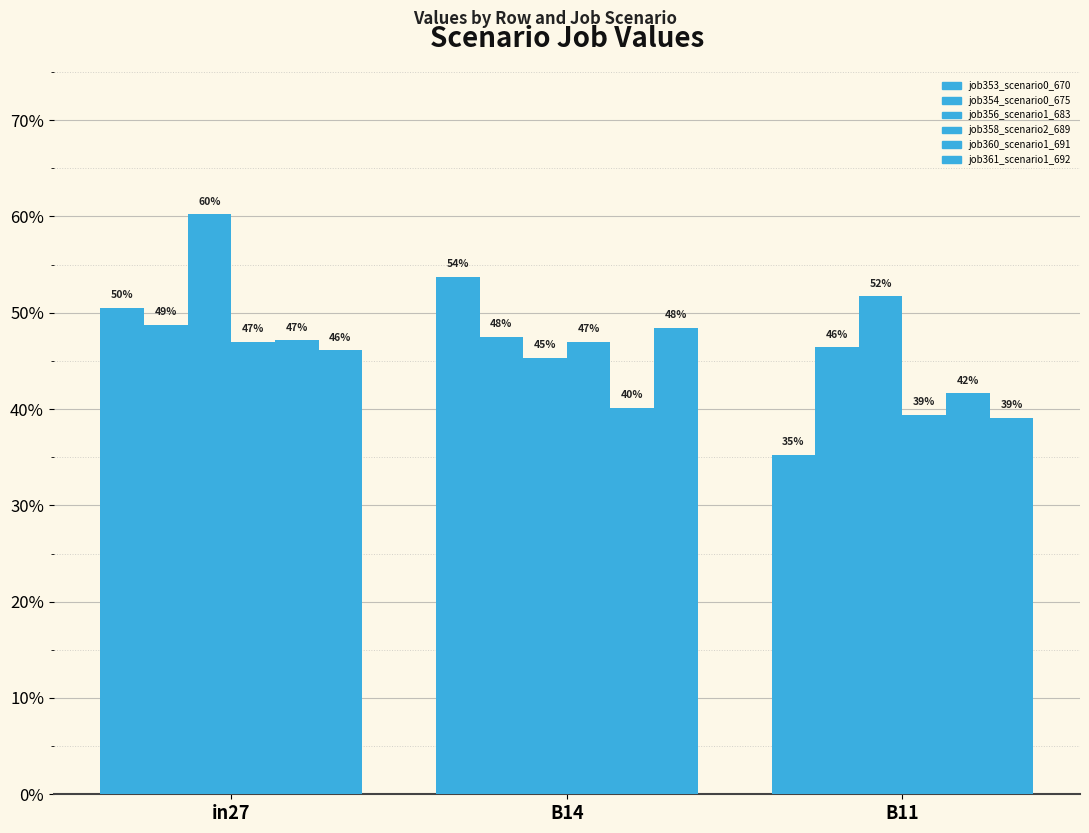

Which series has the largest range (max minus min)?

job353_scenario0_670